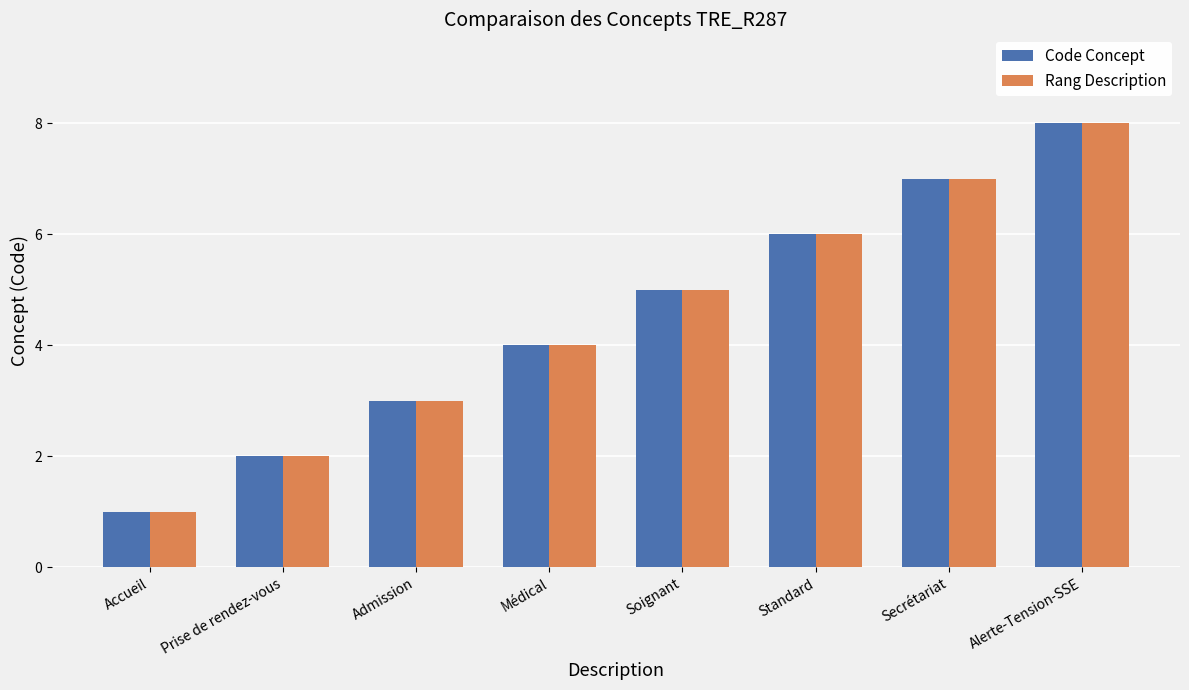

How many Rang Description values are between 3 and 7?

5